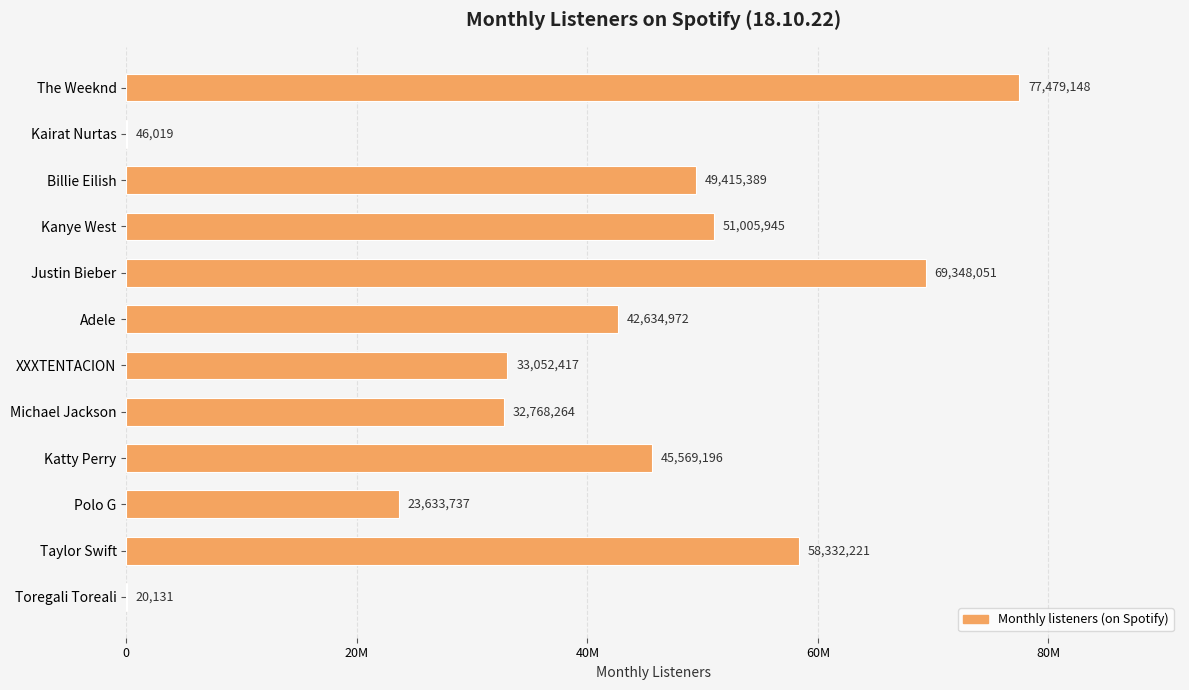

What is the difference between the maximum and second lowest values?

77433129